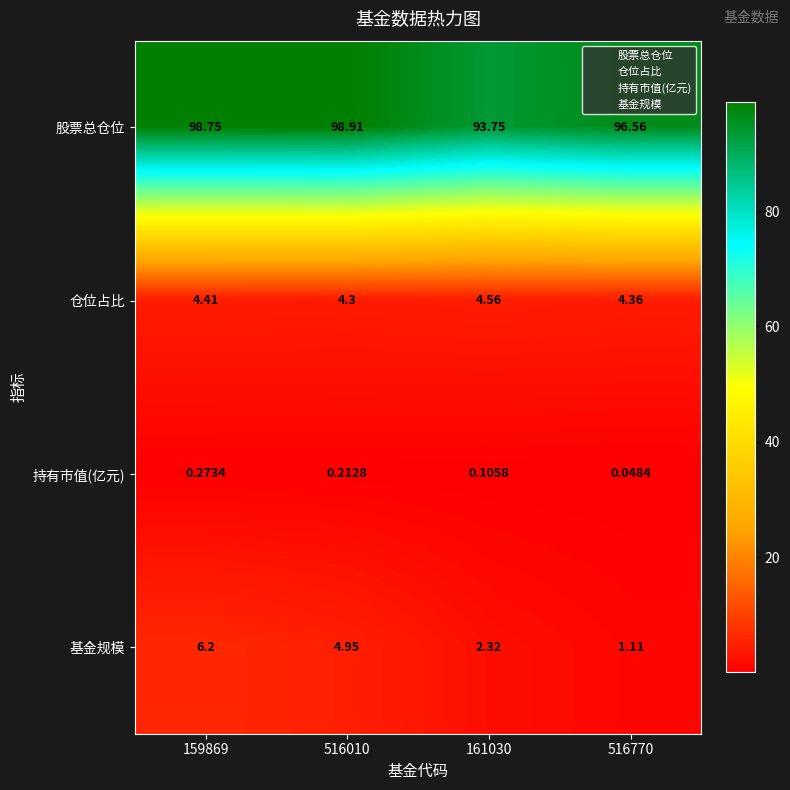

Between 159869 and 516010, which series saw the biggest shift?

基金规模